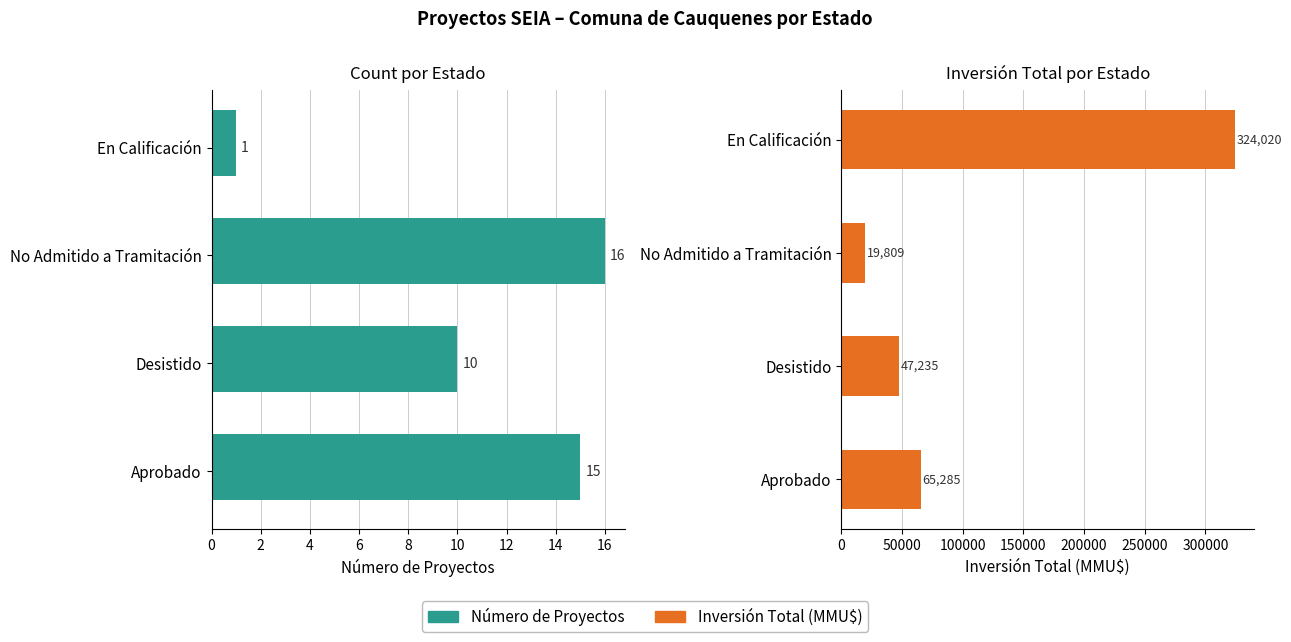

What is the difference between the maximum and minimum values in the Count (alt) series?

15